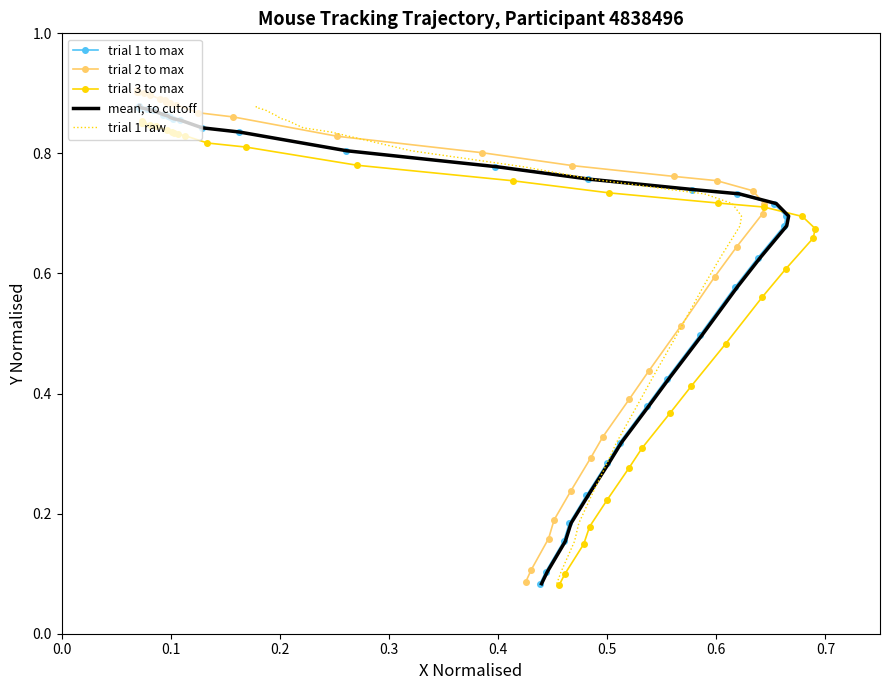

Is it true that trial 2 to max equals 0.2 at 16?

False